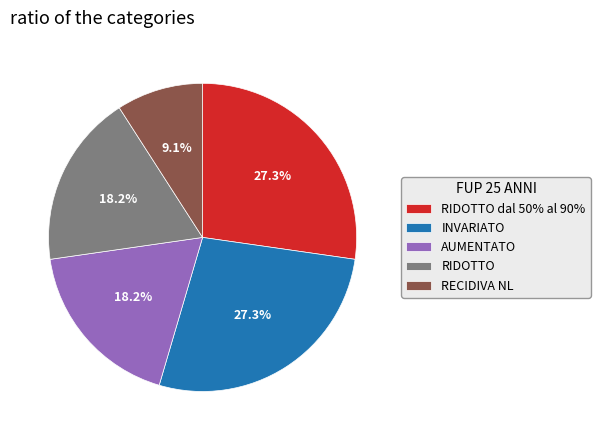

How many slices are in this pie chart?

5